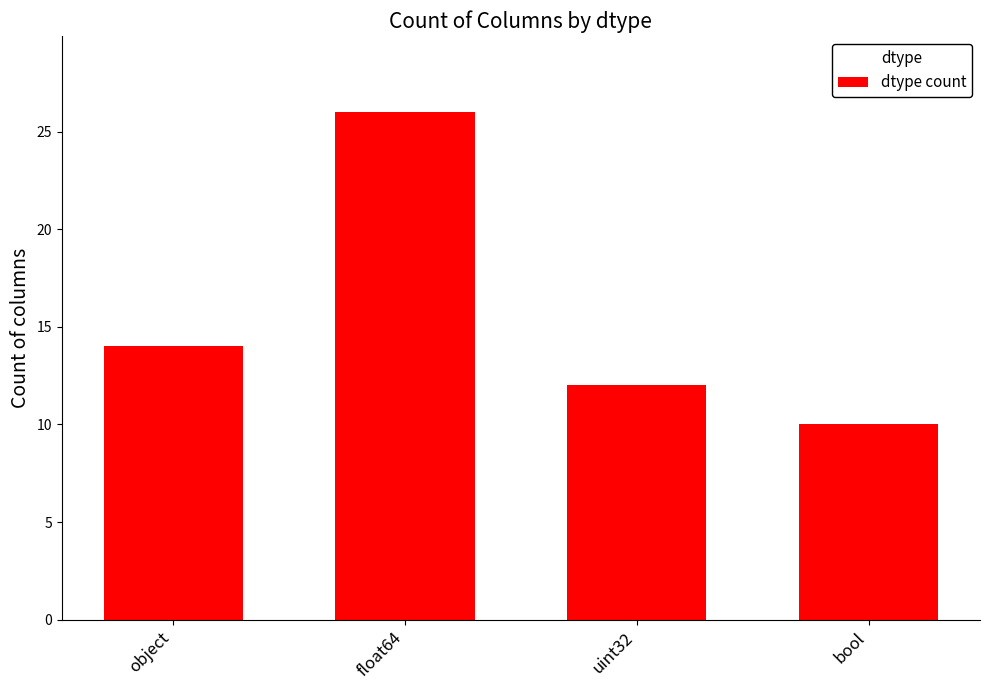

Between uint32 and float64, which is larger?

float64